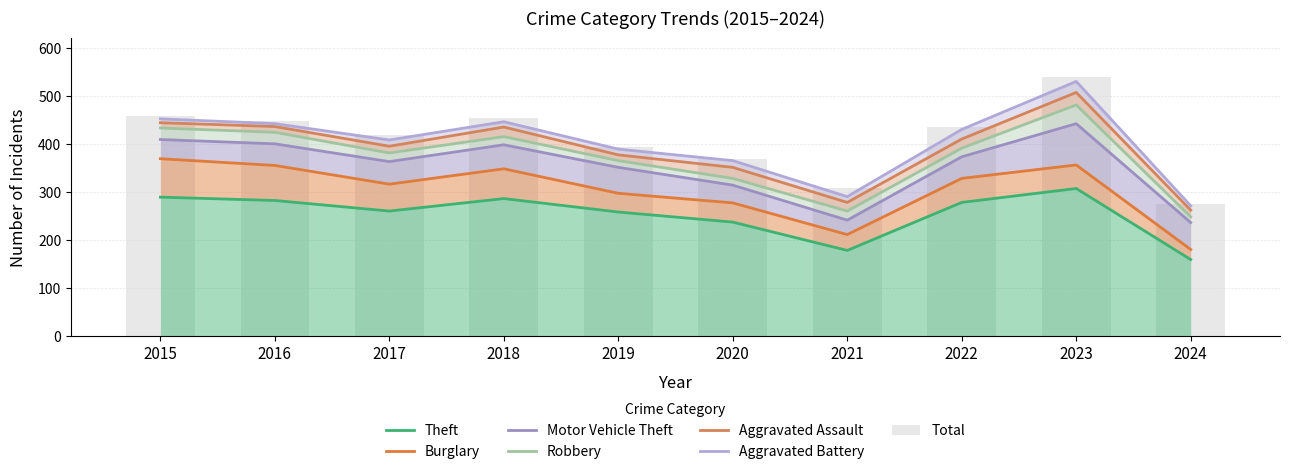

What is the sum of all Robbery values?

199